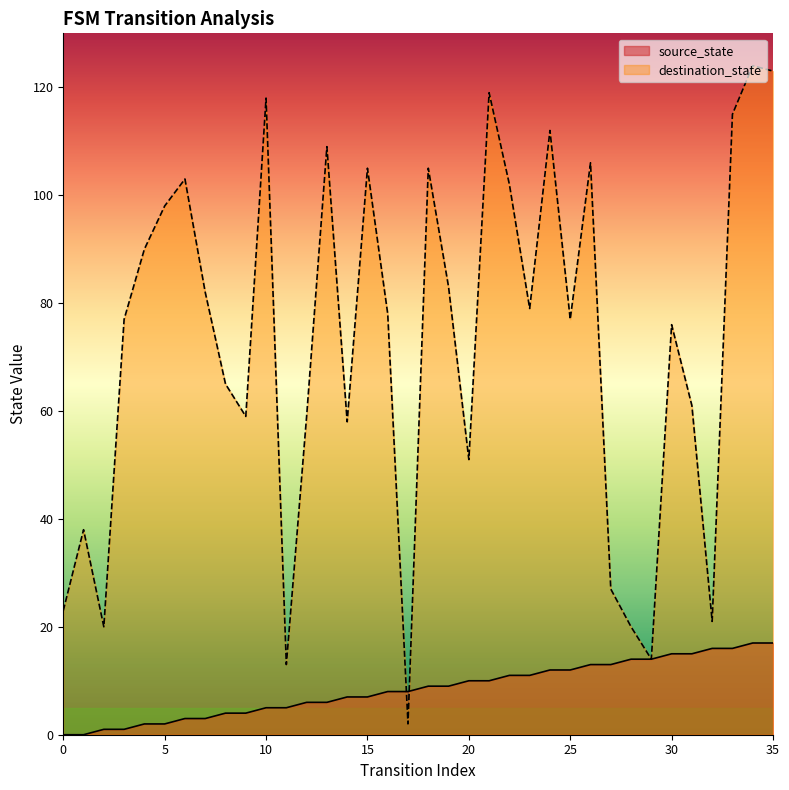

What is the value of the source_state point at the 6th from the left?

2